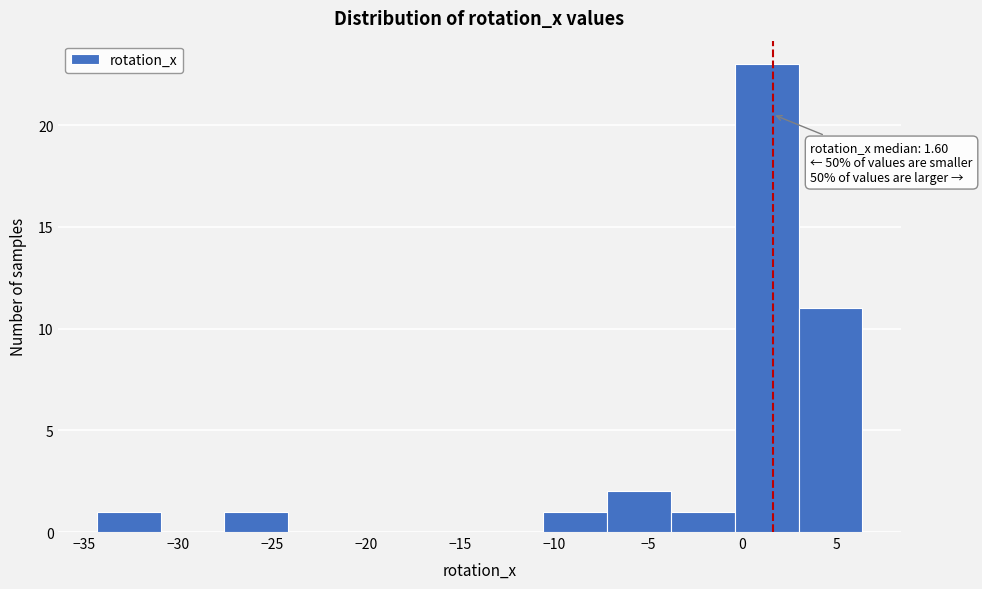

Over which range of the x-axis is the bar tallest?

-0.5 to 3.0